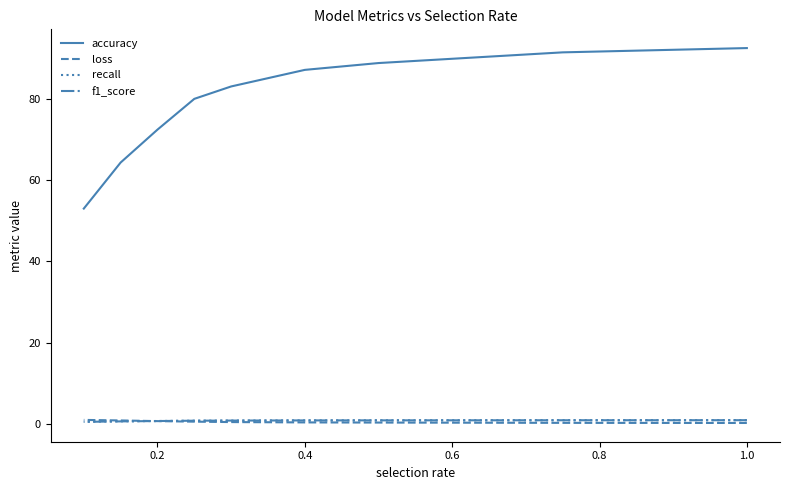

At how many categories does at least one series exceed 18?

9